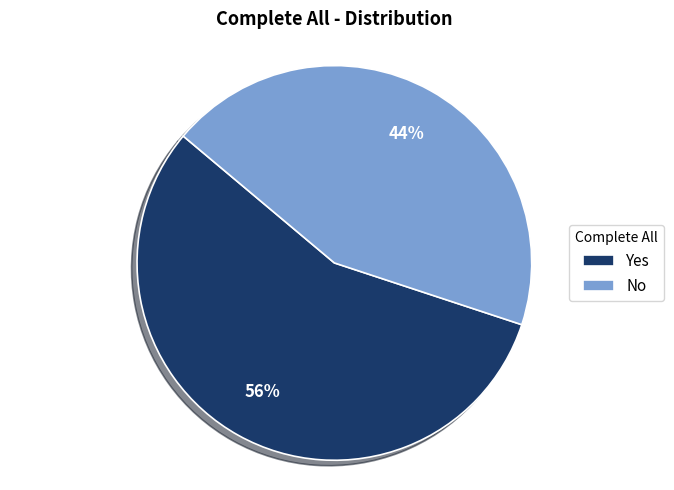

Rank the categories by value from lowest to highest.

No, Yes